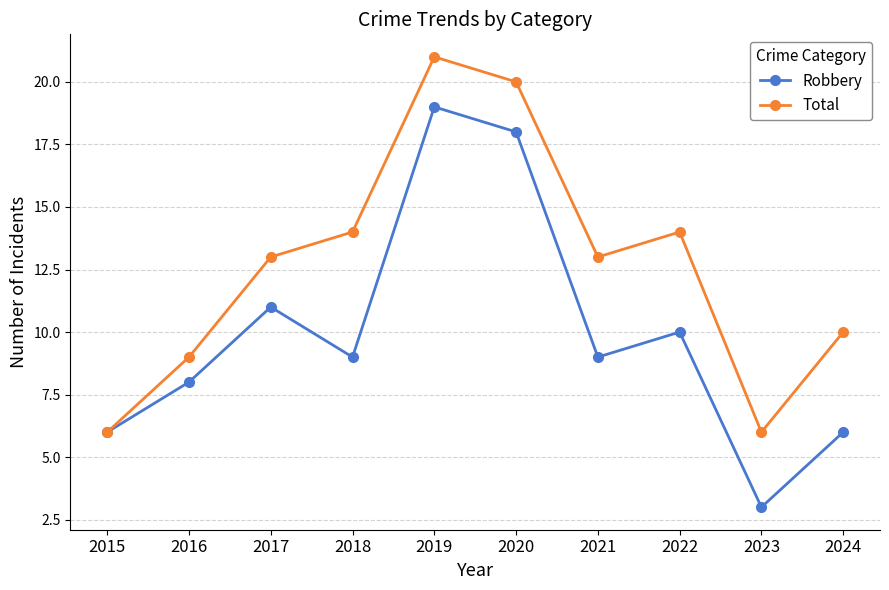

Which category has the highest value across all series?

2019